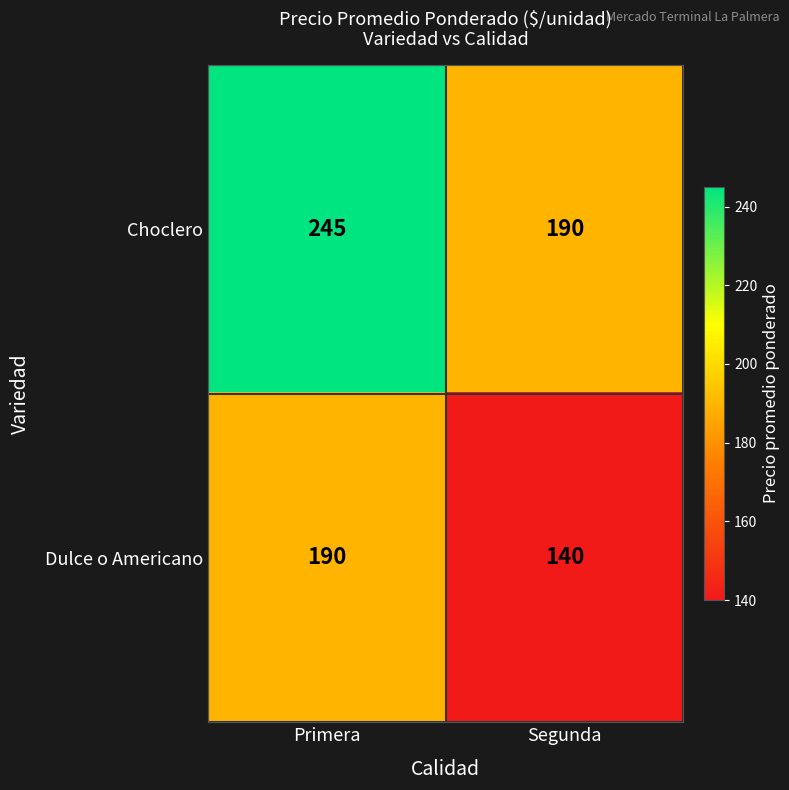

What is the difference between the Choclero values at Primera and Segunda?

55